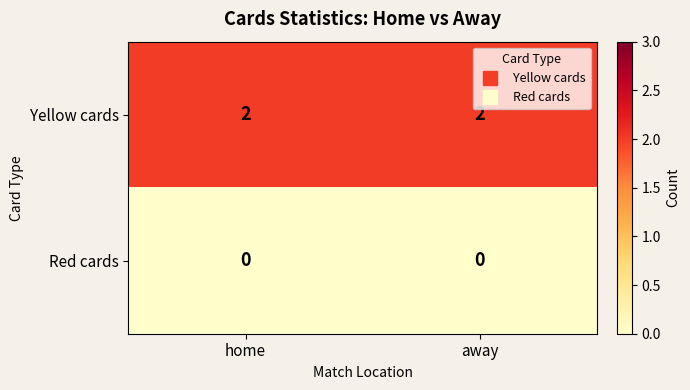

What is the total value across all series at home?

2